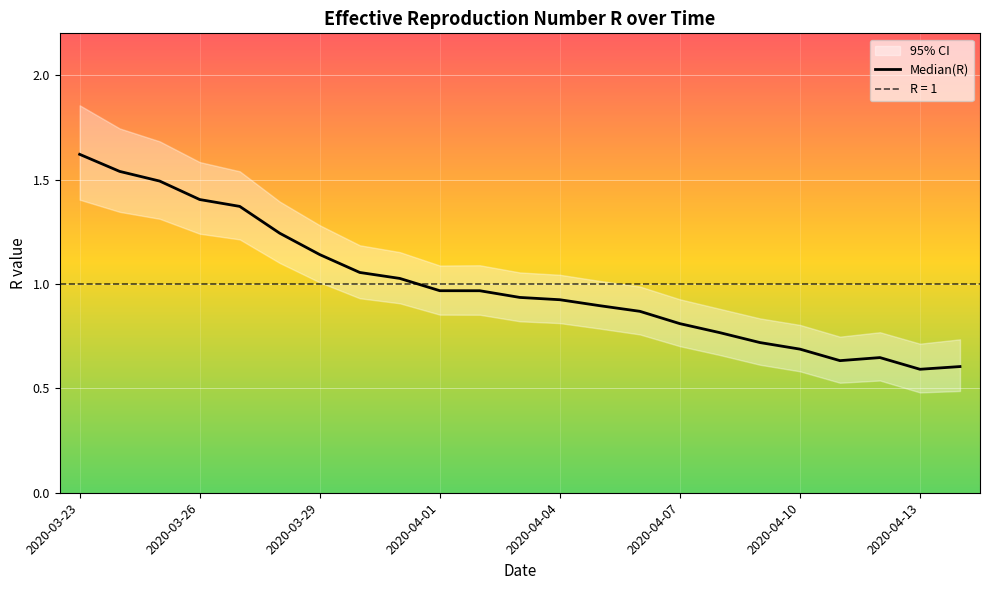

What is the smallest value displayed?

0.6